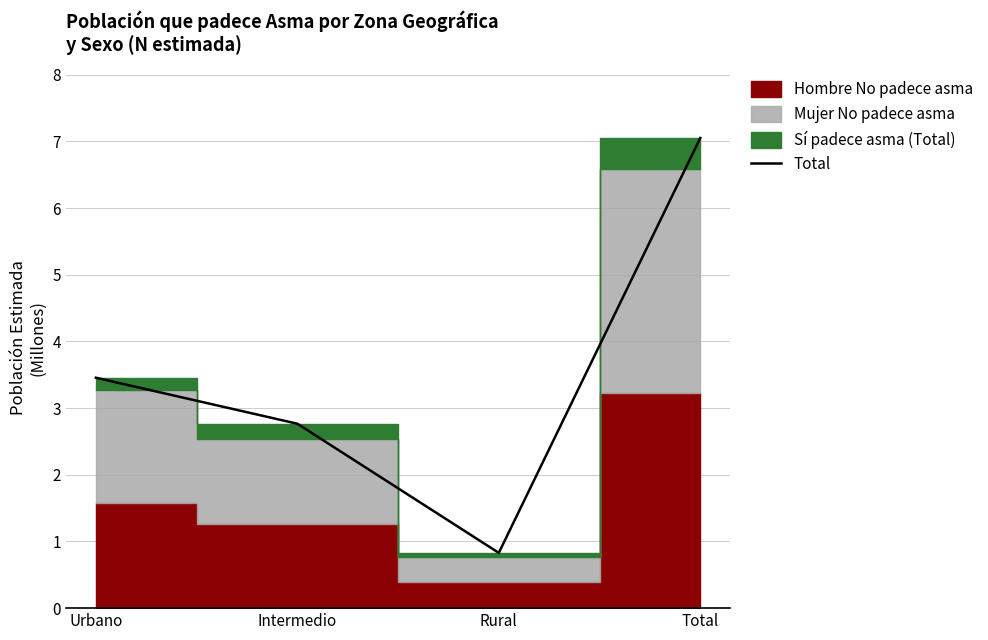

Where is the data nearest to the value 3?

Intermedio